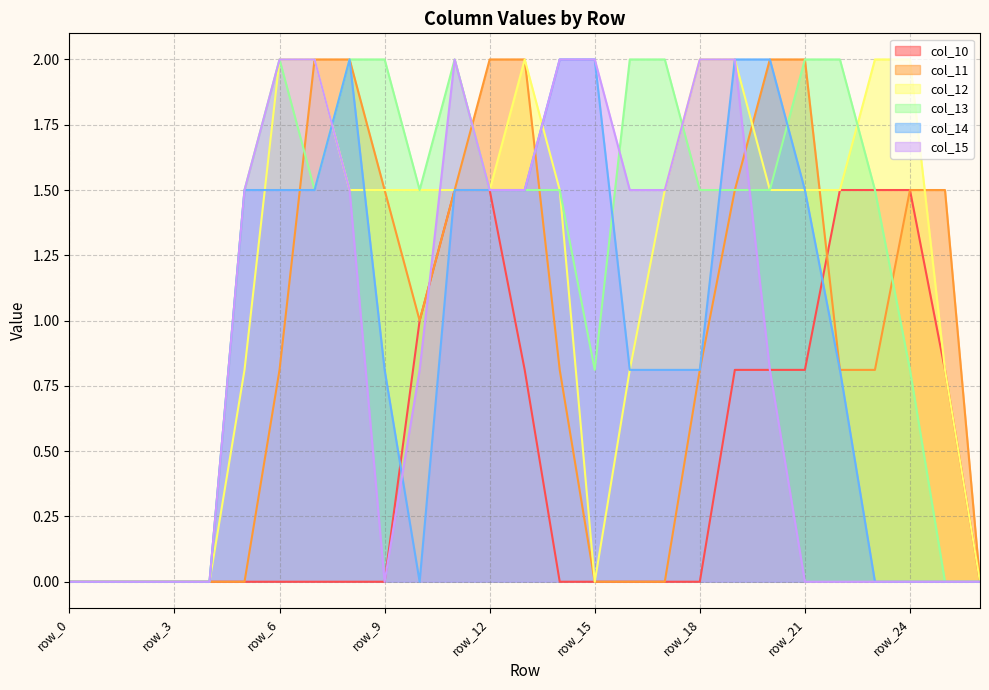

What are all the series names shown in the legend?

col_10, col_11, col_12, col_13, col_14, col_15